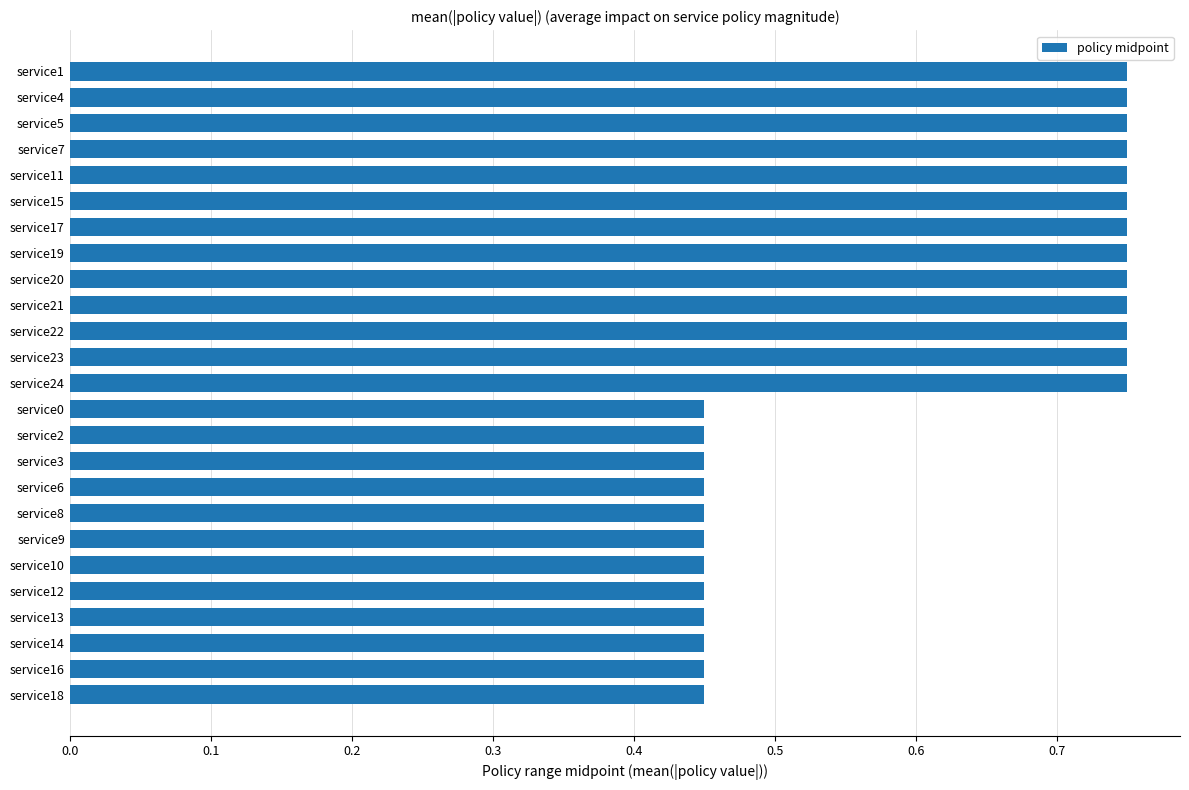

What is the difference between the maximum and second lowest values?

0.3